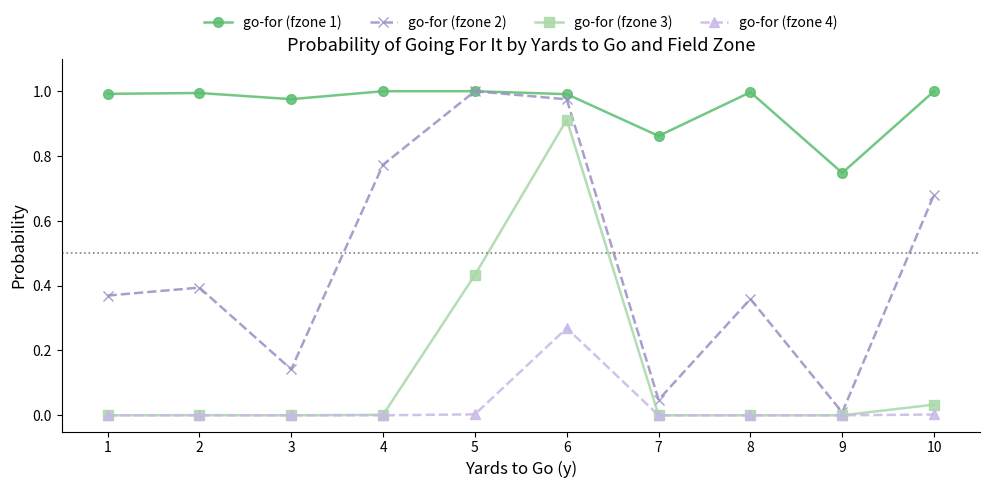

At how many categories does at least one series exceed 0?

10